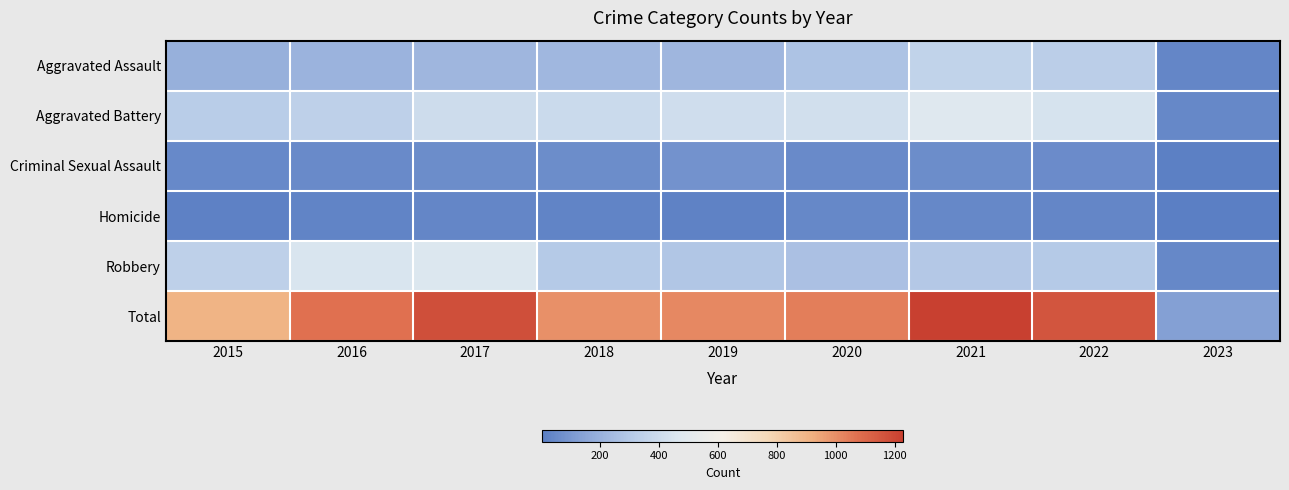

At which category does the chart reach its minimum across all series?

2023